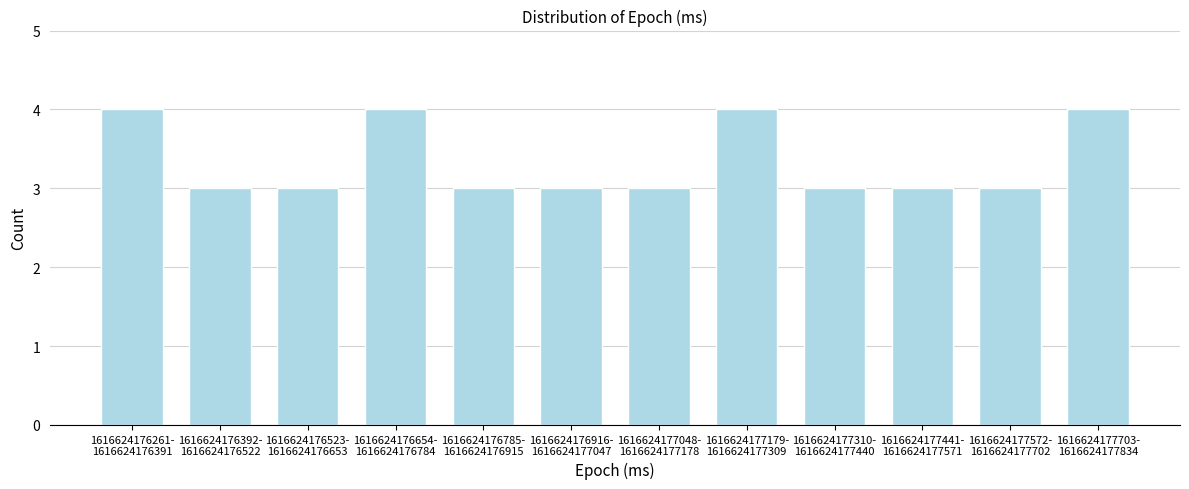

Reading left to right, list all the values displayed in this chart.

4	3	3	4	3	3	3	4	3	3	3	4